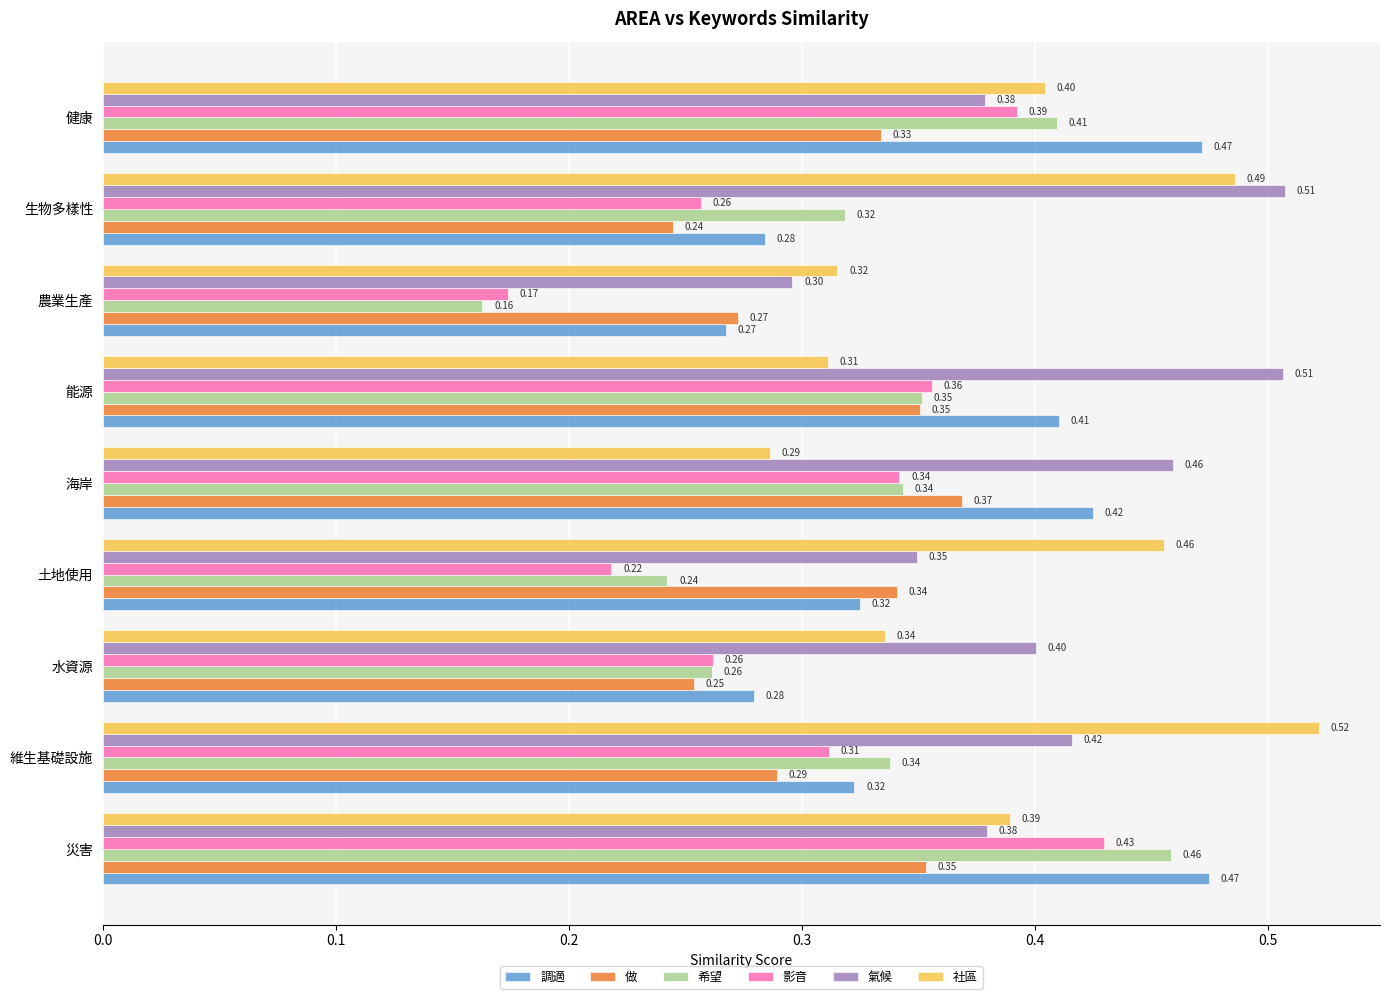

At which label is 影音 closest to 0?

農業生產